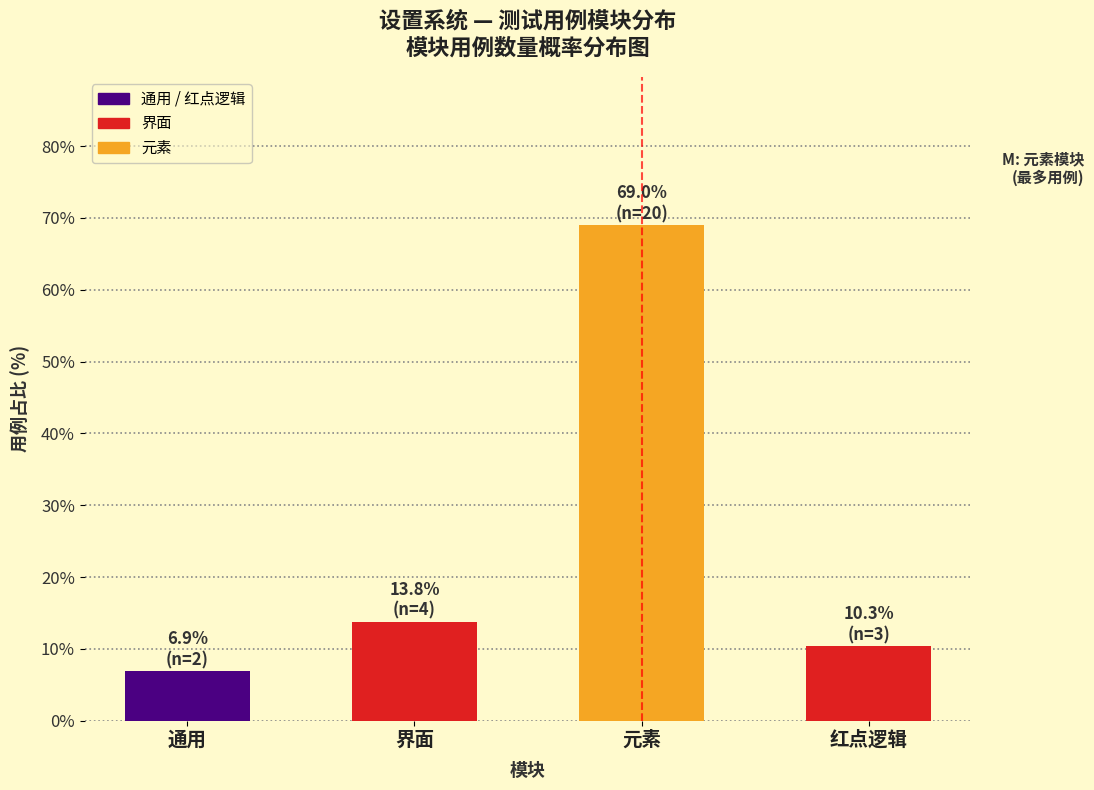

Reading right to left, transcribe all the data shown in this chart.

10.3	69.0	13.8	6.9